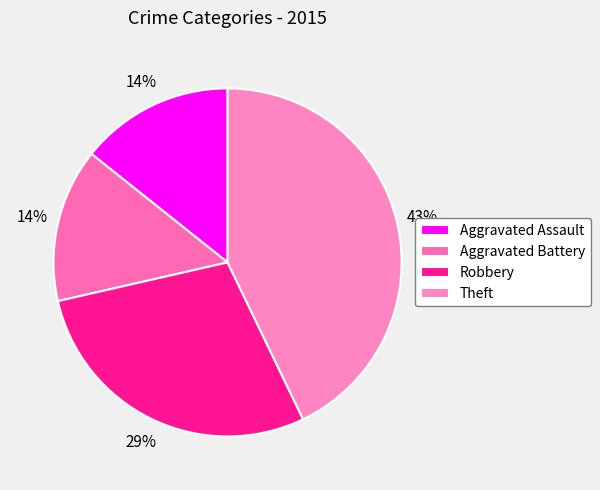

To the nearest percent, what is the combined percentage of Aggravated Battery and Aggravated Assault?

29%